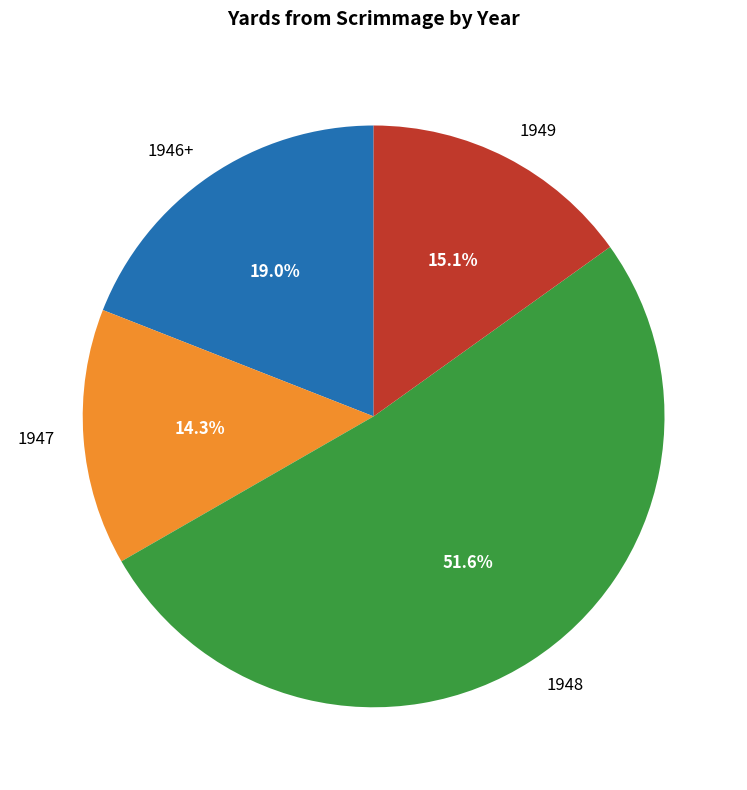

To the nearest percent, what is the combined percentage of 1949 and 1948?

67%